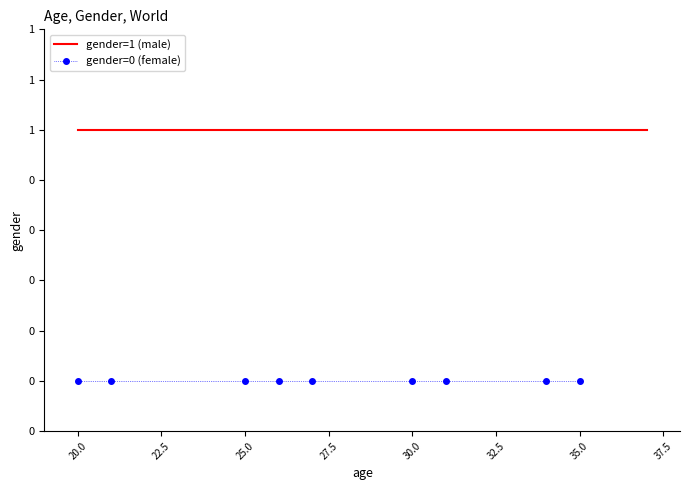

Which series changed the most between 27.5 and 35.0?

gender=1 (male)